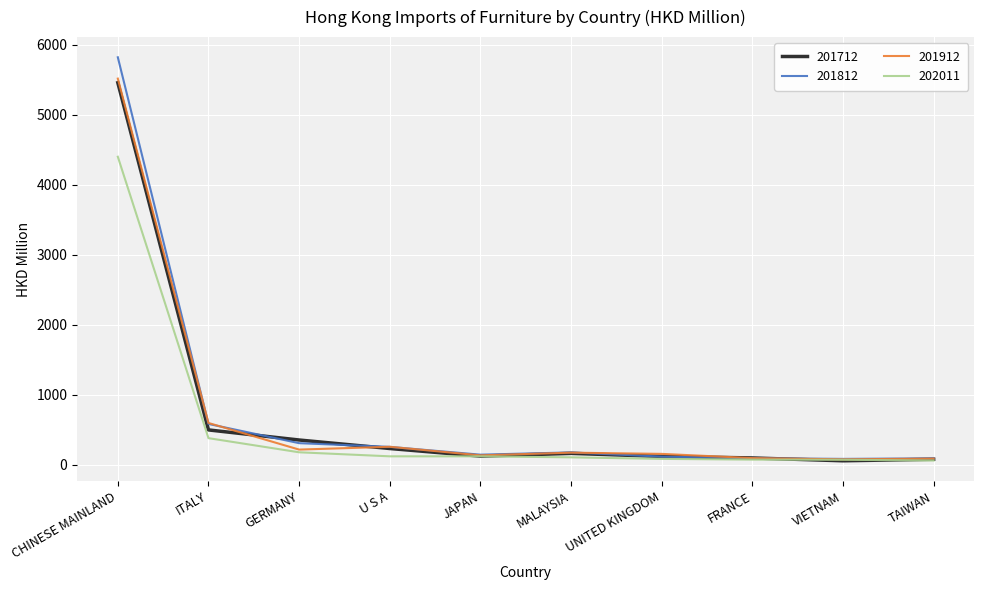

Which category has the highest value in the 202011 series?

CHINESE MAINLAND